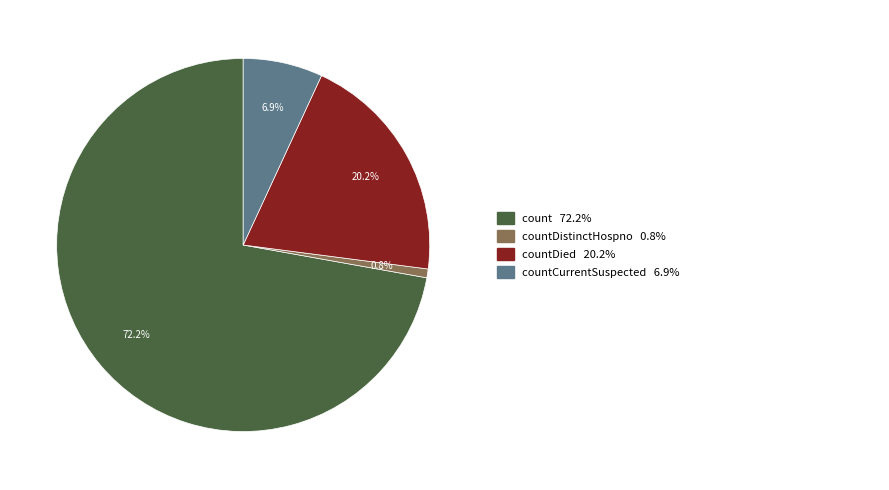

How many slices are in this pie chart?

4